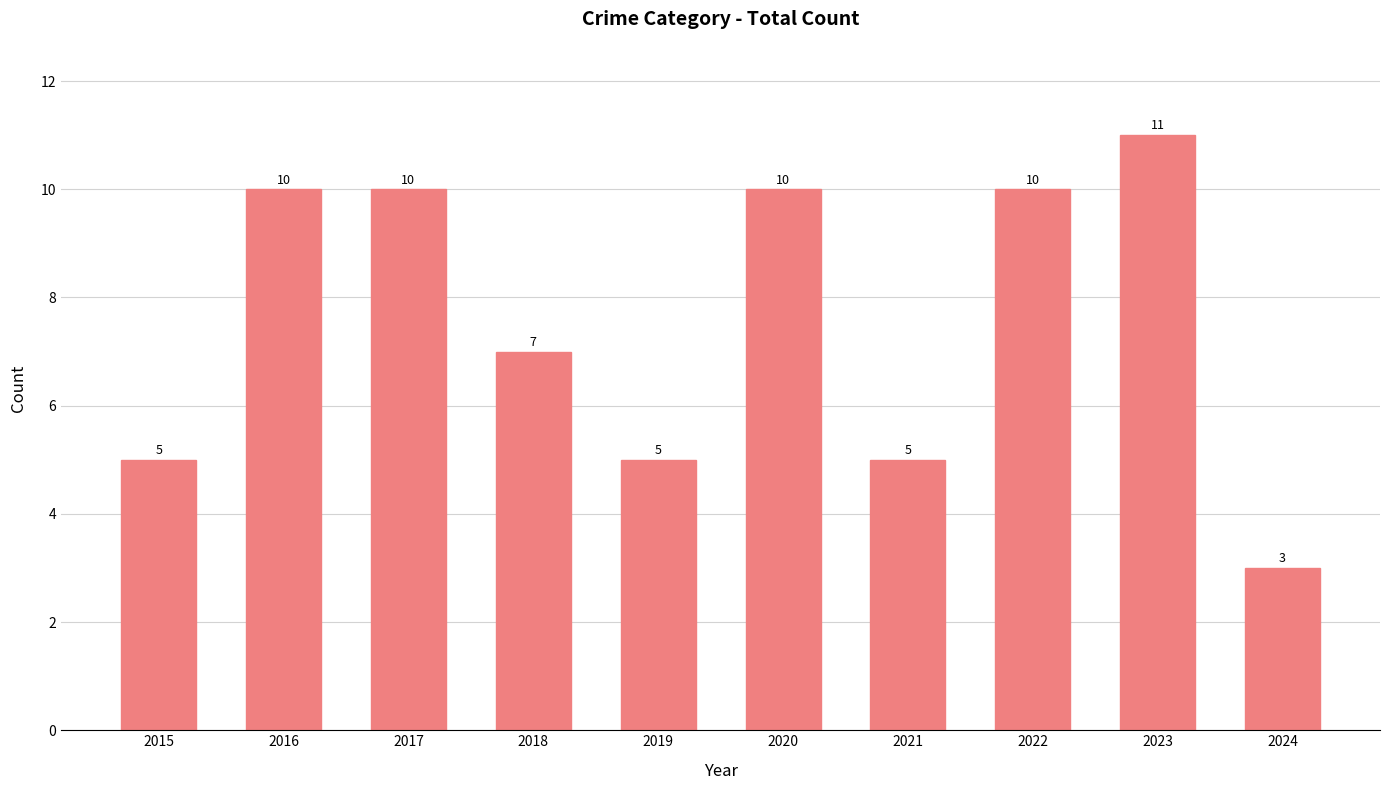

Count the values in the range 5 to 10.

8